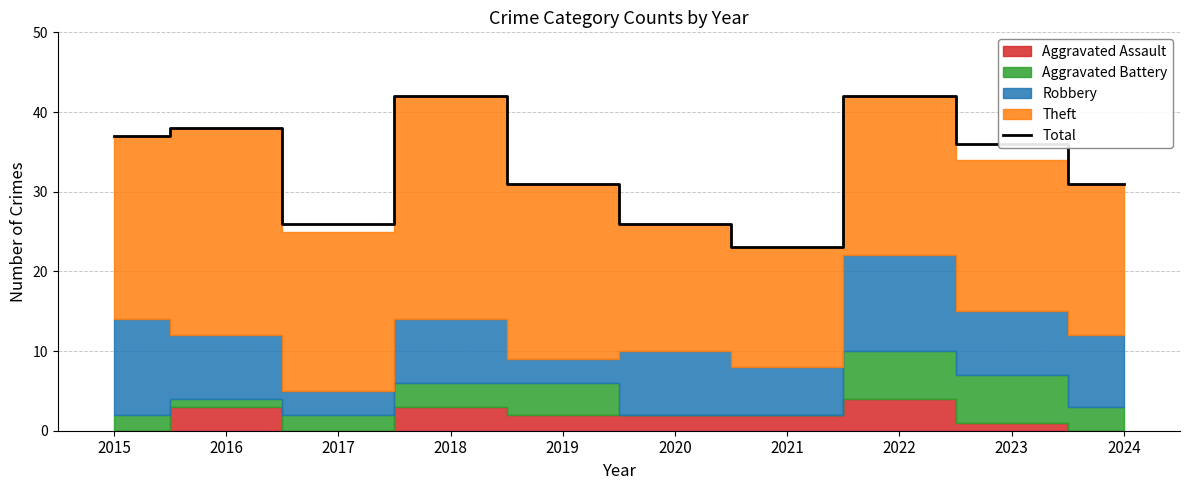

The value at 2024 is 46. True or false?

False